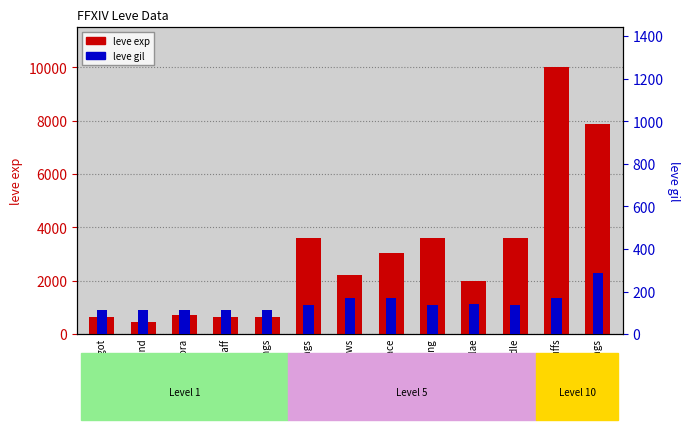

Count the number of data series in this chart.

2